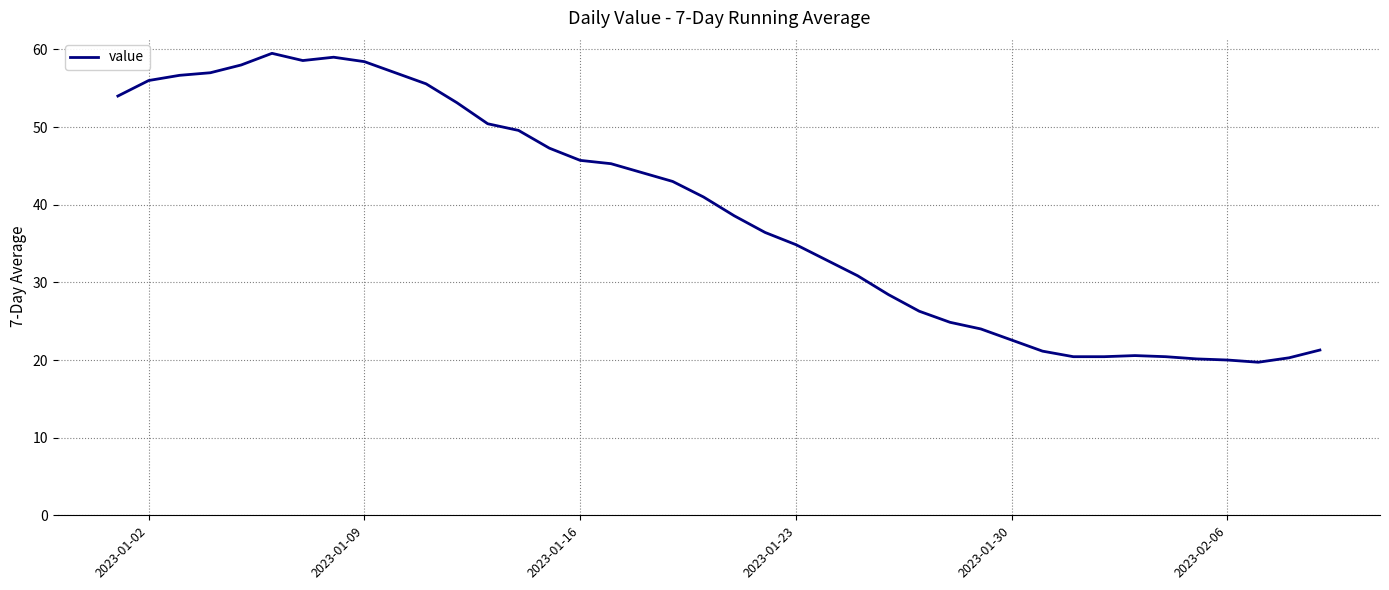

What is the sum of all values?

1553.5